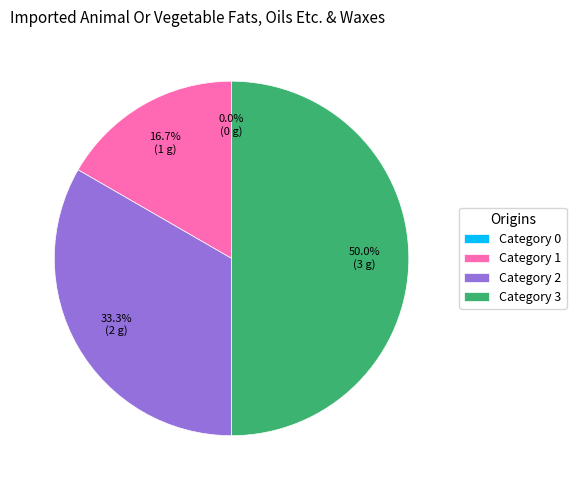

To the nearest percent, what is the difference between the 2 and 3 slice percentages?

17%